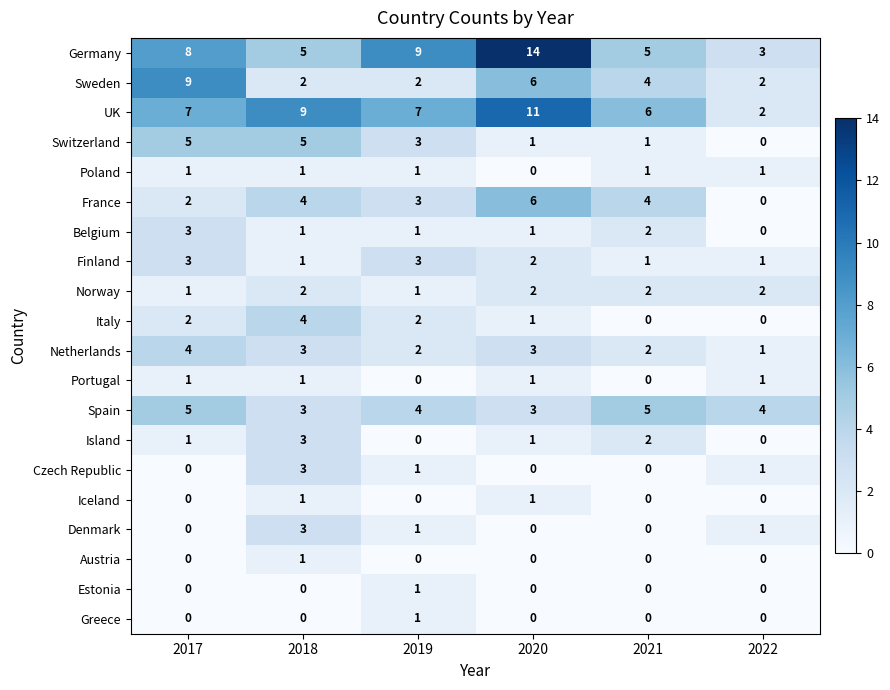

Which series has the widest spread of values?

Germany